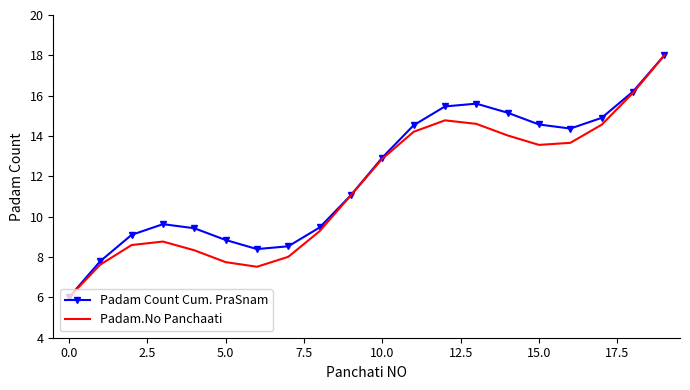

What is the minimum value shown in the chart?

6.0